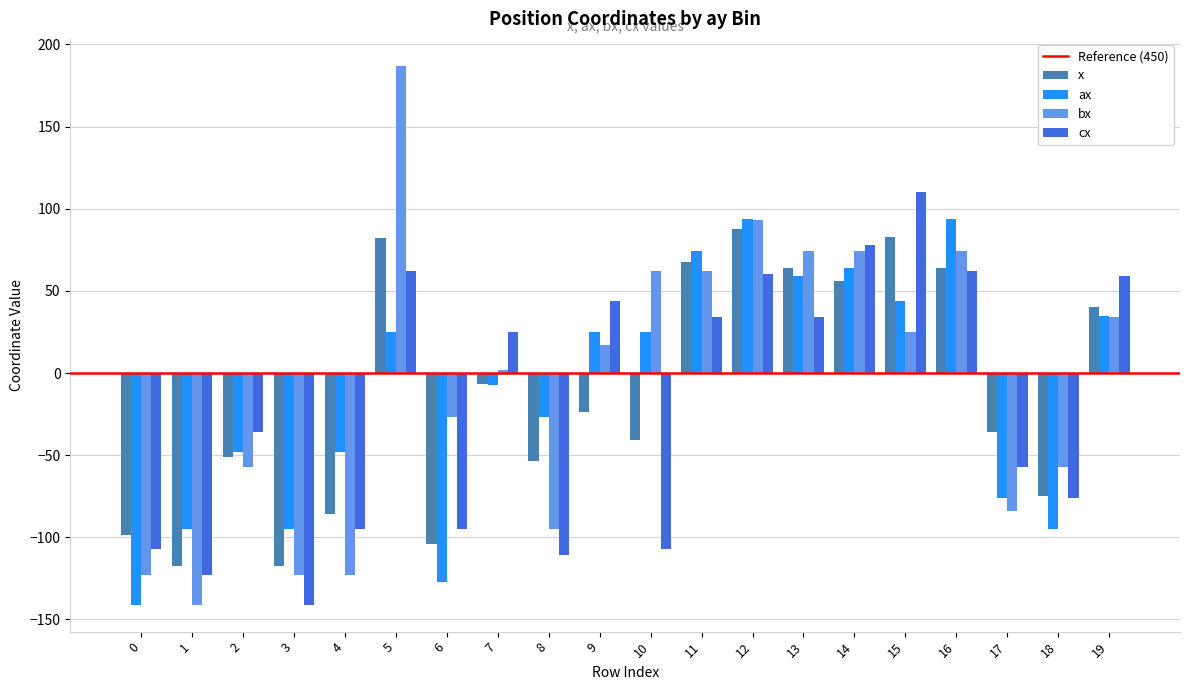

What is the difference between the second highest and second lowest values in the cx series?

201.0